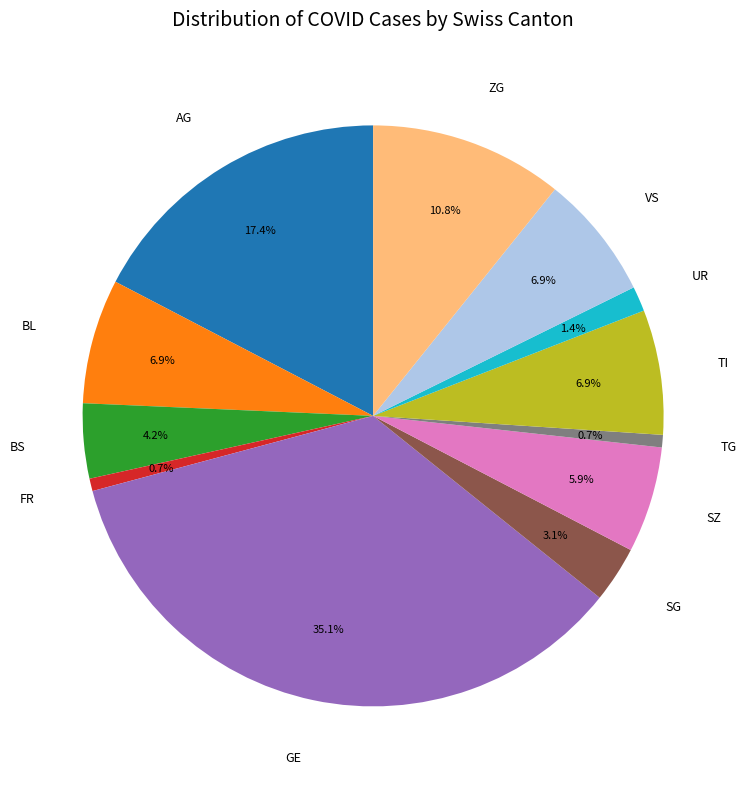

Does any single category account for the majority?

No